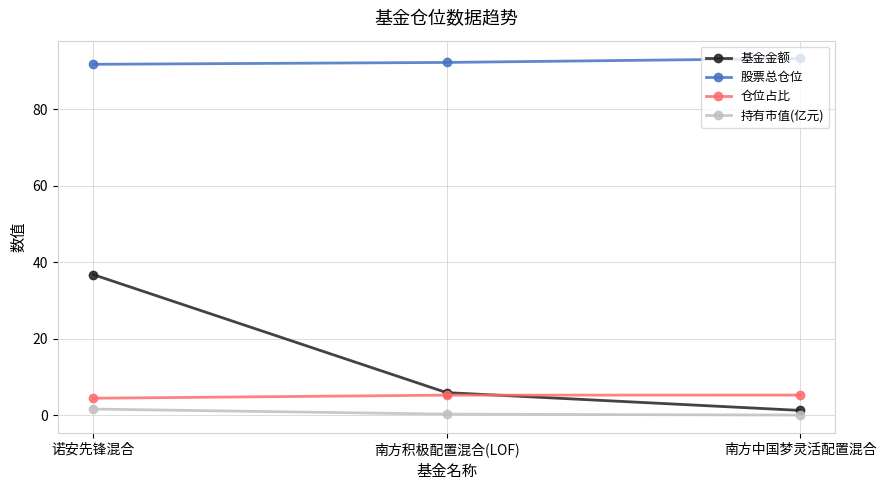

Between 诺安先锋混合 and 南方积极配置混合(LOF), which series saw the biggest shift?

基金金额